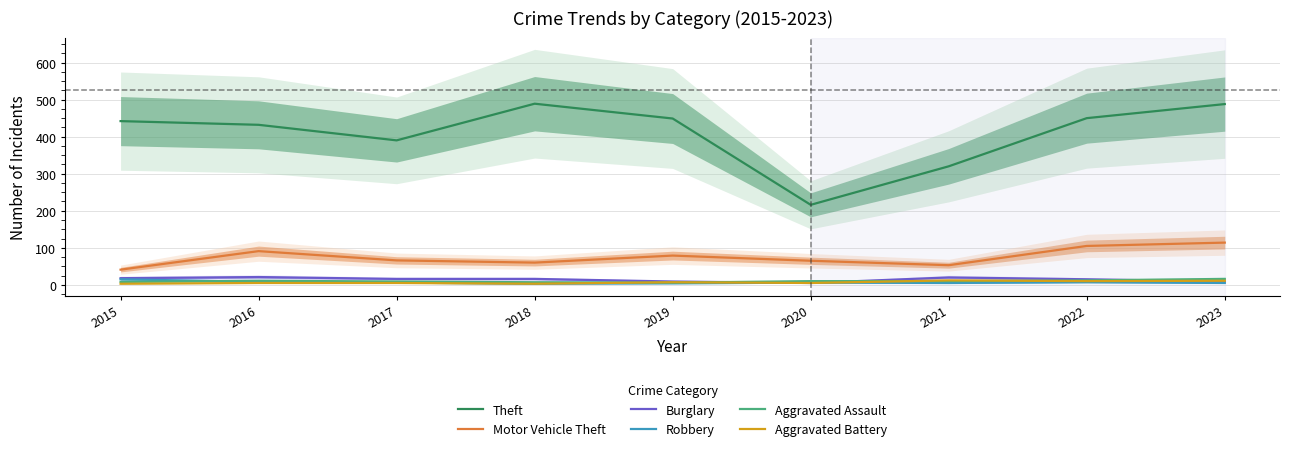

What are all the series names shown in the legend?

Theft, Motor Vehicle Theft, Burglary, Robbery, Aggravated Assault, Aggravated Battery